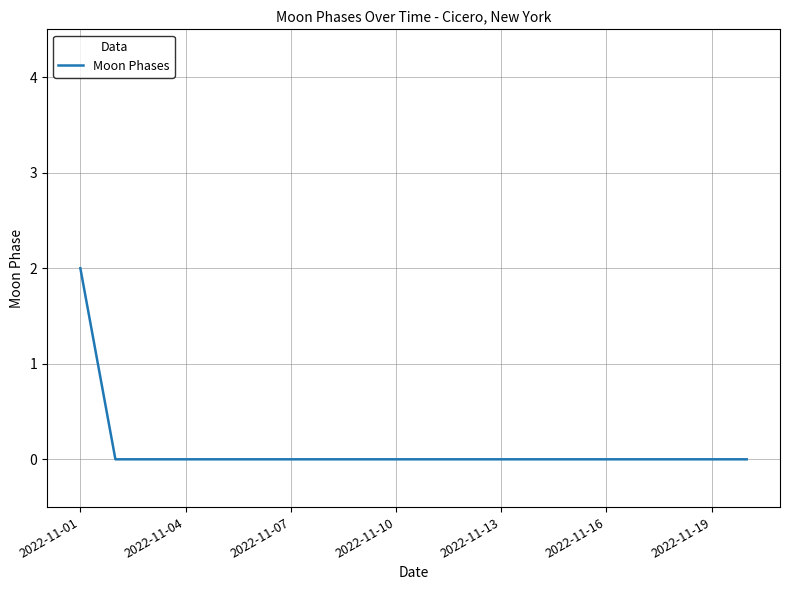

Does the chart have visible grid lines?

Yes